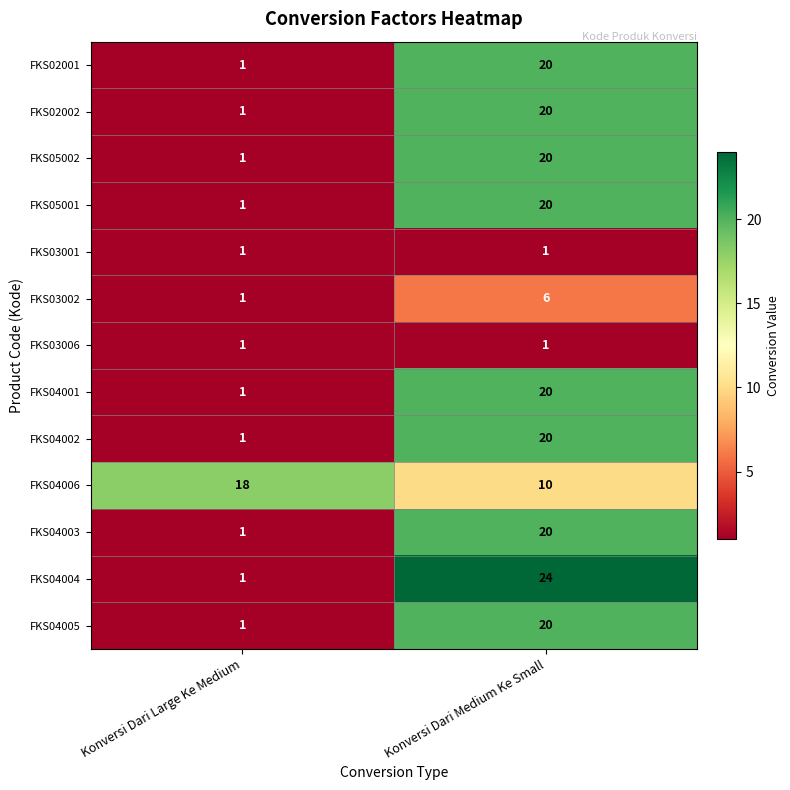

Reading left to right, list all the values displayed in this chart.

FKS02001: 1	20
FKS02002: 1	20
FKS05002: 1	20
FKS05001: 1	20
FKS03001: 1	1
FKS03002: 1	6
FKS03006: 1	1
FKS04001: 1	20
FKS04002: 1	20
FKS04006: 18	10
FKS04003: 1	20
FKS04004: 1	24
FKS04005: 1	20